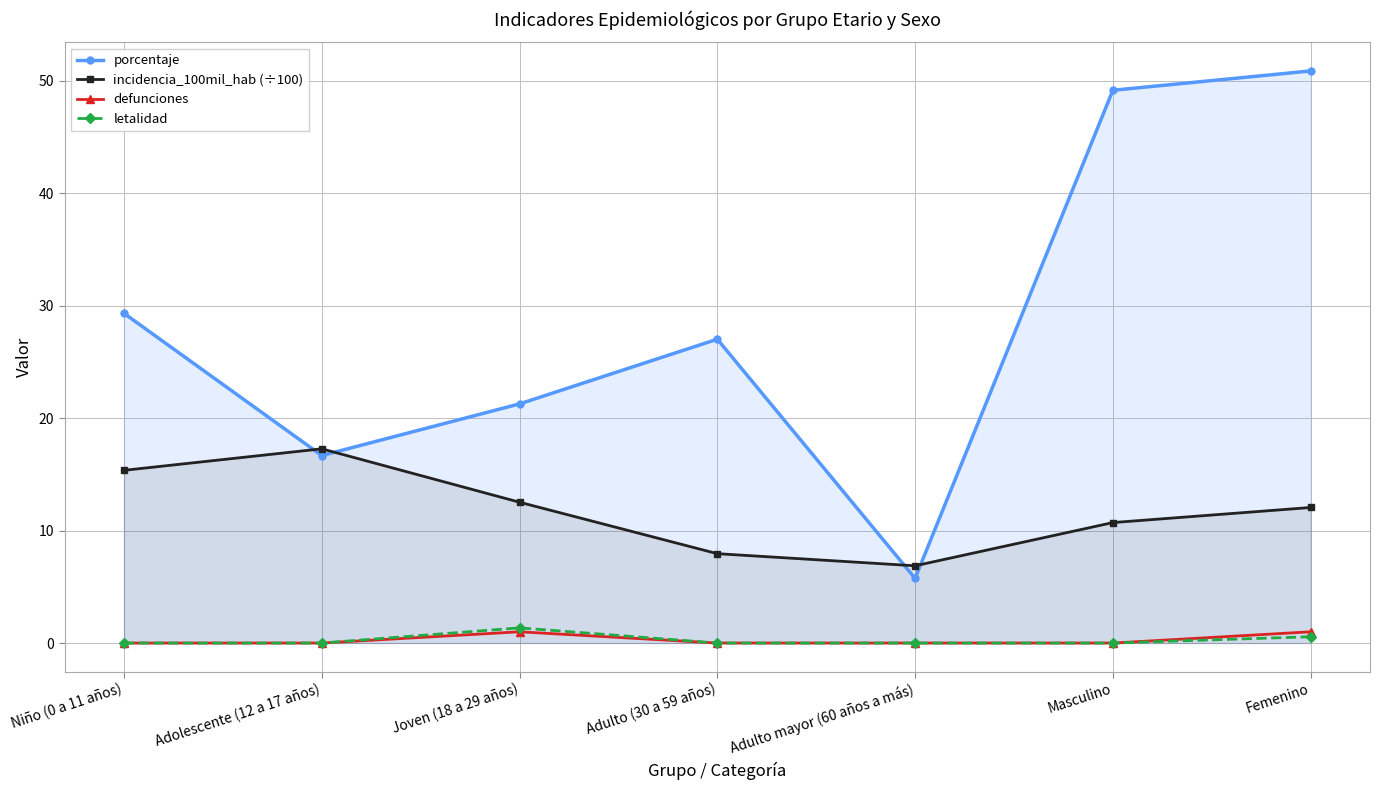

What are all the series names shown in the legend?

porcentaje, incidencia_100mil_hab (÷100), defunciones, letalidad